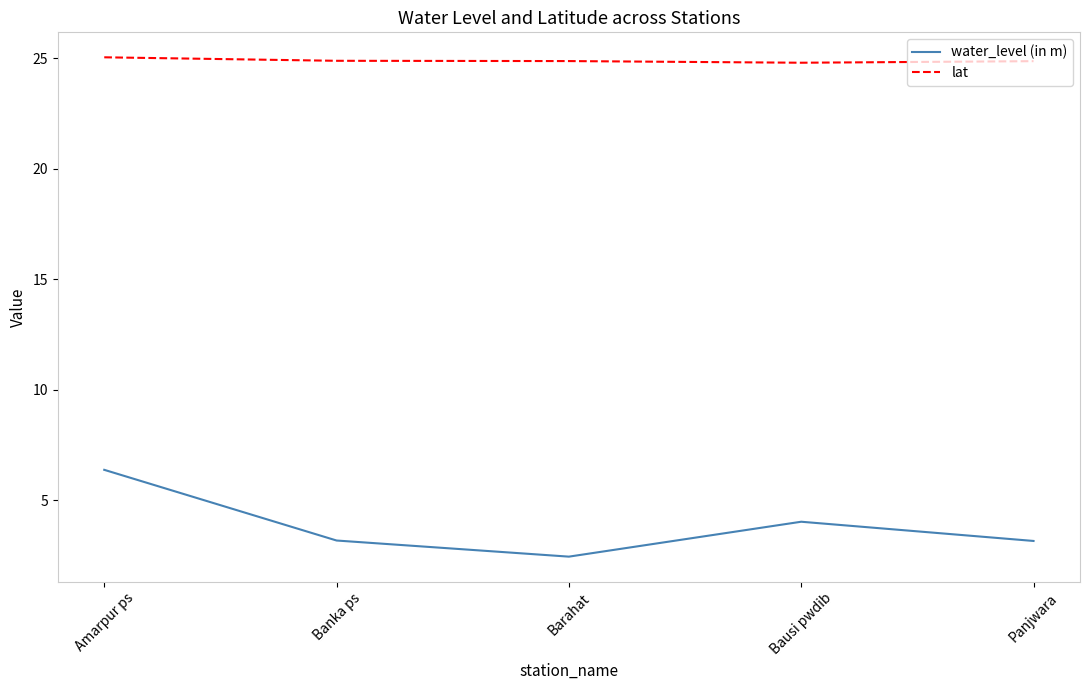

How many interior local valleys does the water_level (in m) series have?

1